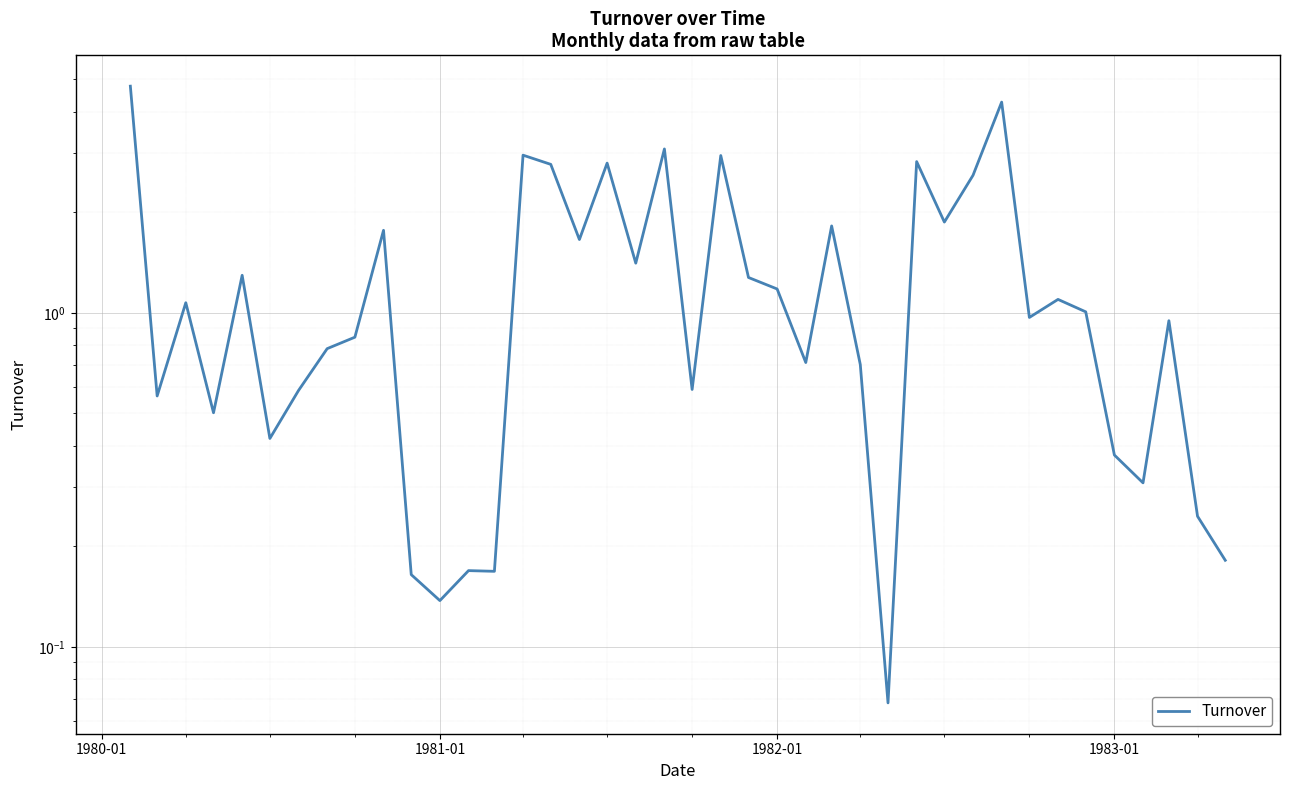

Reading left to right, what are all the values shown in this chart?

4.8	0.6	1.1	0.5	1.3	0.4	0.6	0.8	0.8	1.8	0.2	0.1	0.2	0.2	3.0	2.8	1.7	2.8	1.4	3.1	0.6	3.0	1.3	1.2	0.7	1.8	0.7	0.1	2.8	1.9	2.6	4.3	1.0	1.1	1.0	0.4	0.3	0.9	0.2	0.2